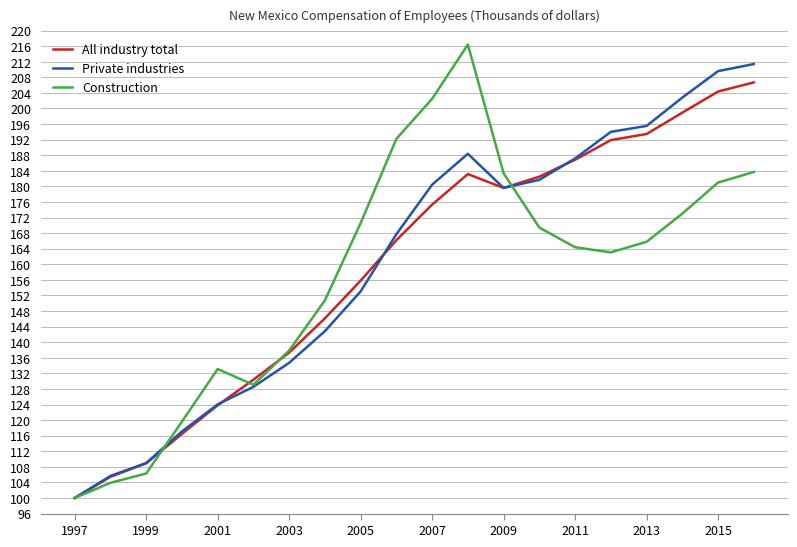

What is the maximum value for All industry total?

206.7